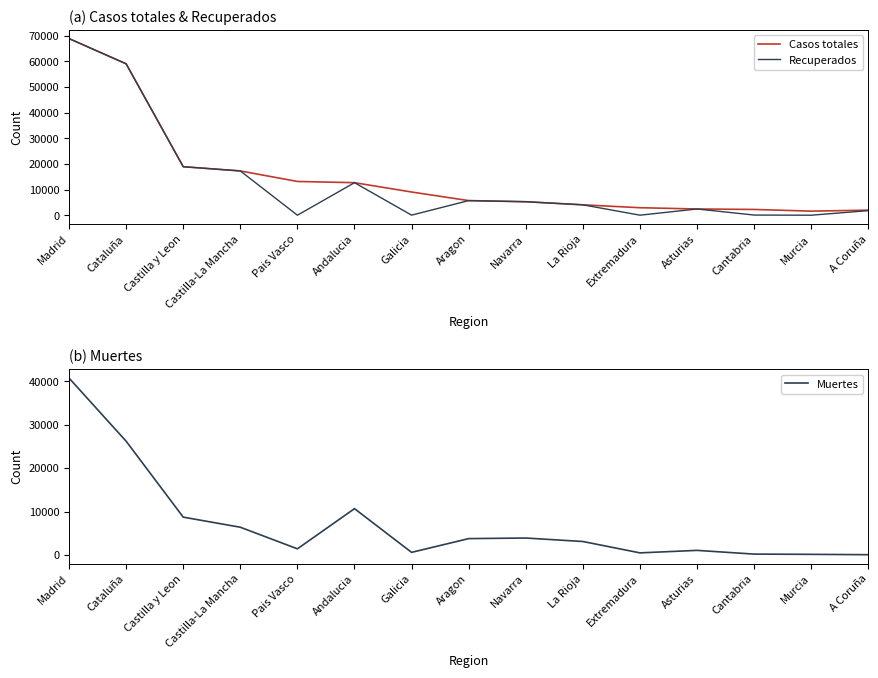

Which category has the highest value across all series?

Madrid